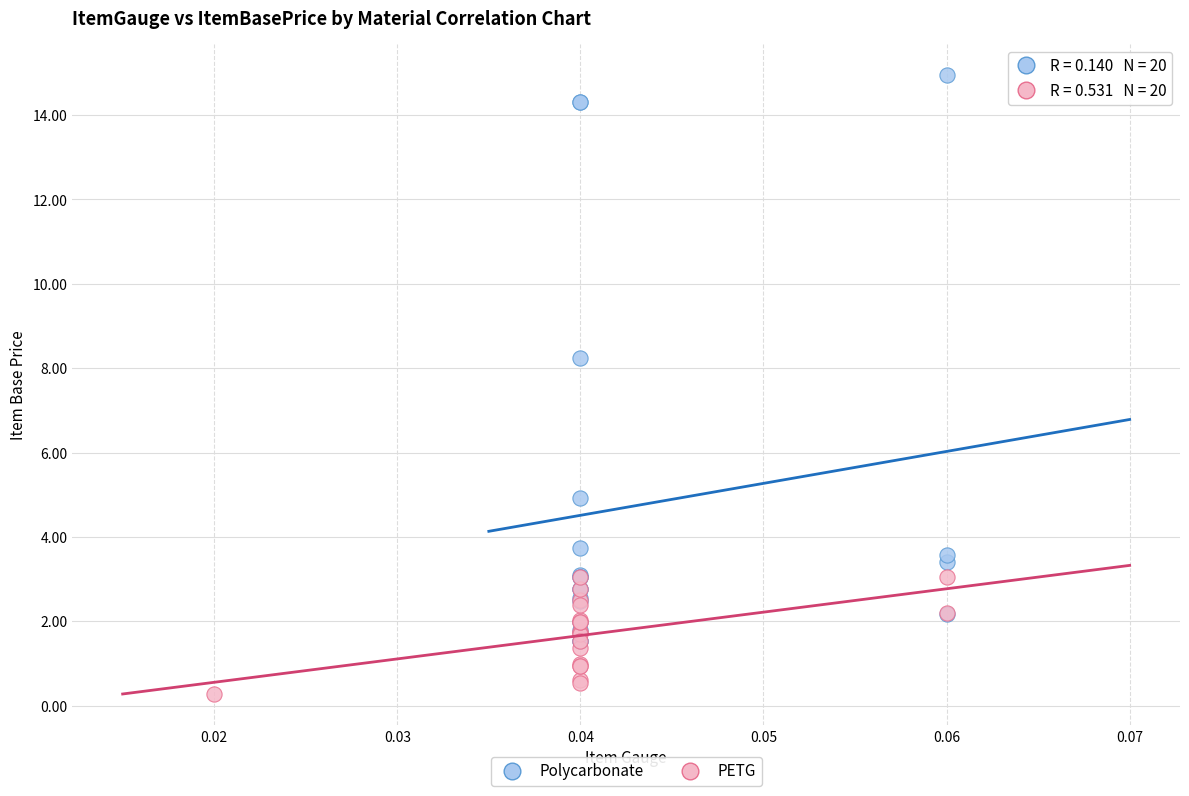

What are all the series names shown in the legend?

Polycarbonate, PETG